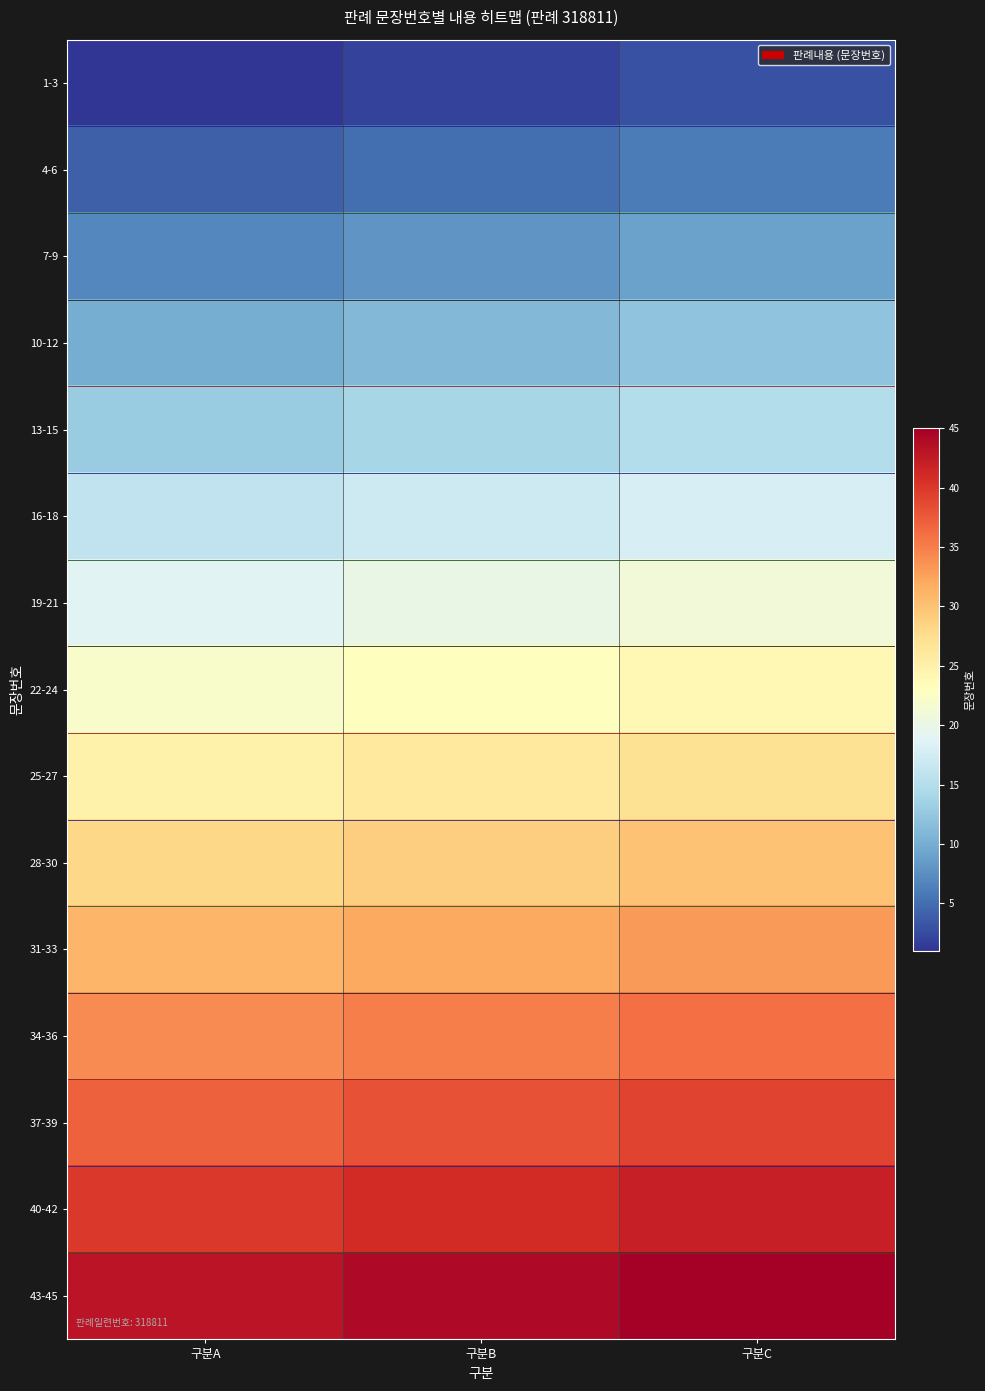

Rank the series at 구분B from lowest to highest value.

1-3, 4-6, 7-9, 10-12, 13-15, 16-18, 19-21, 22-24, 25-27, 28-30, 31-33, 34-36, 37-39, 40-42, 43-45